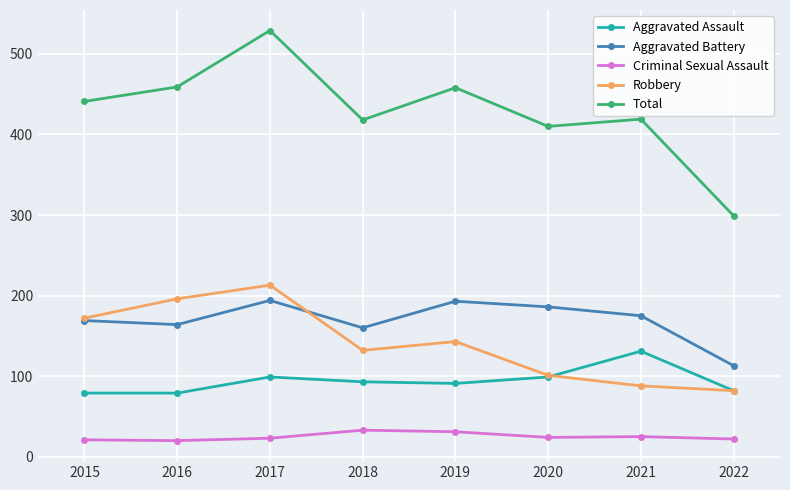

List the series in order of their peak value, lowest first.

Criminal Sexual Assault, Aggravated Assault, Aggravated Battery, Robbery, Total